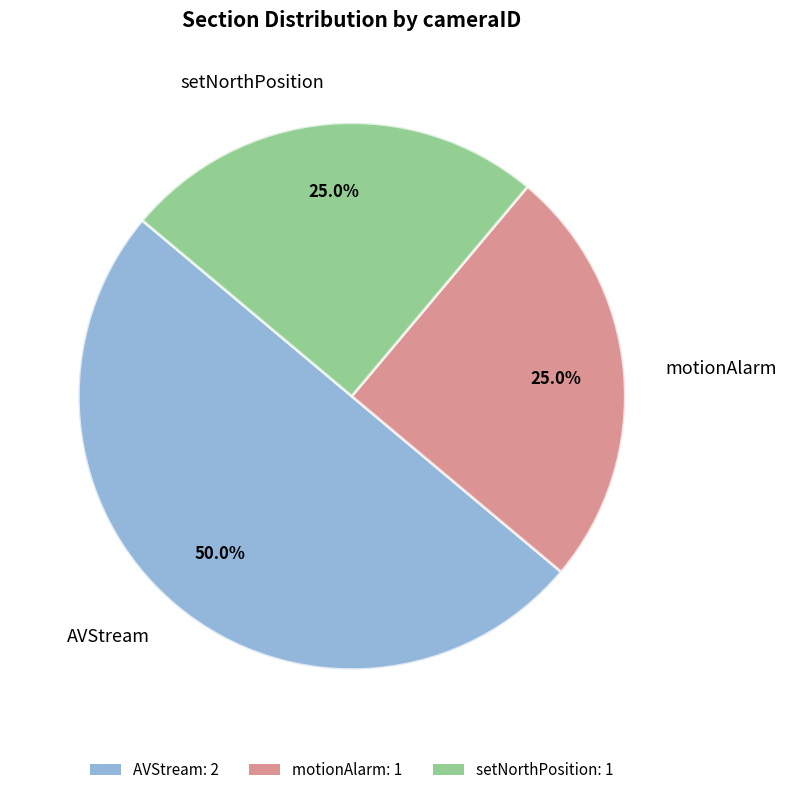

Count the number of slices in the pie.

3